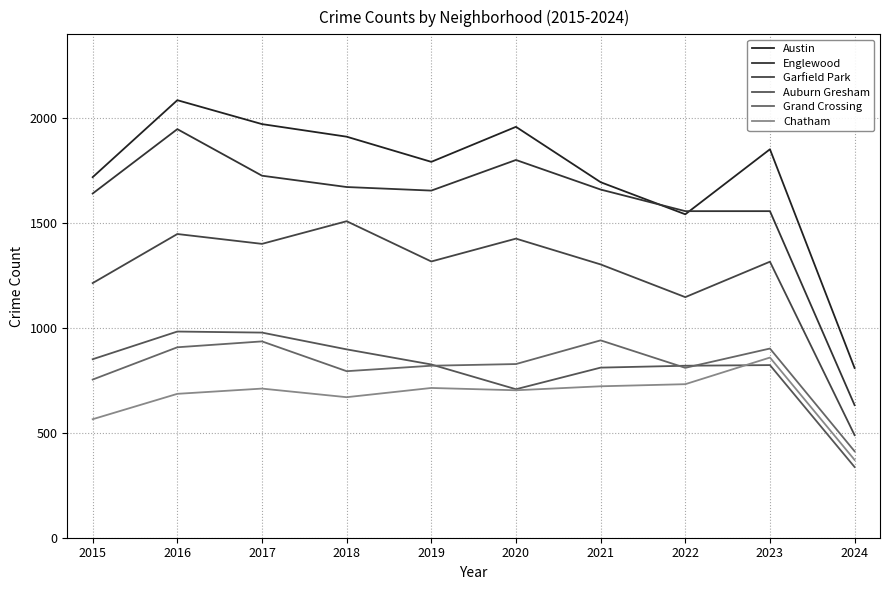

What is the spread (max minus min) of values at 2016?

1400